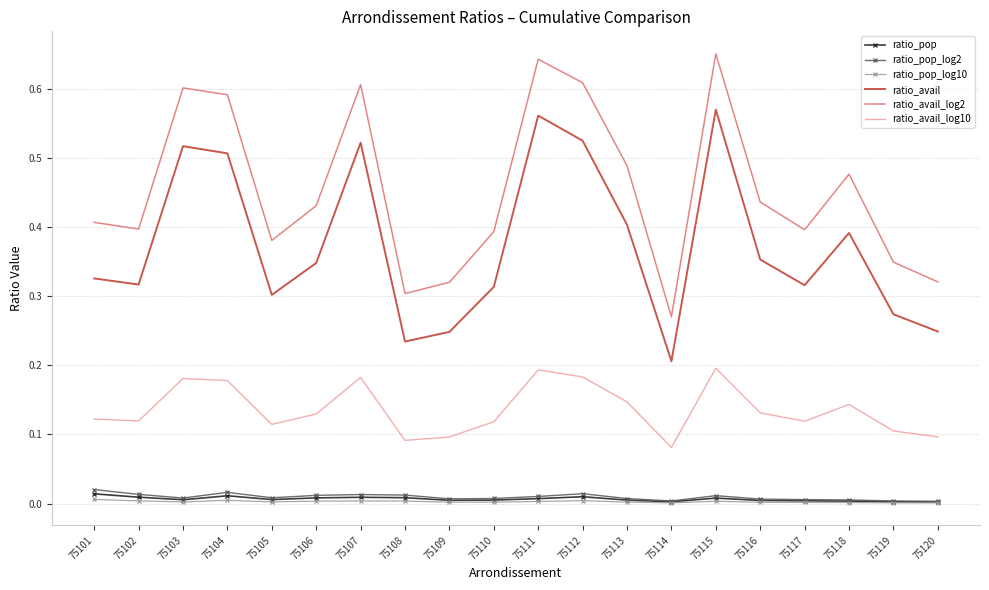

True or false: ratio_pop has more than 1 interior local peaks.

True